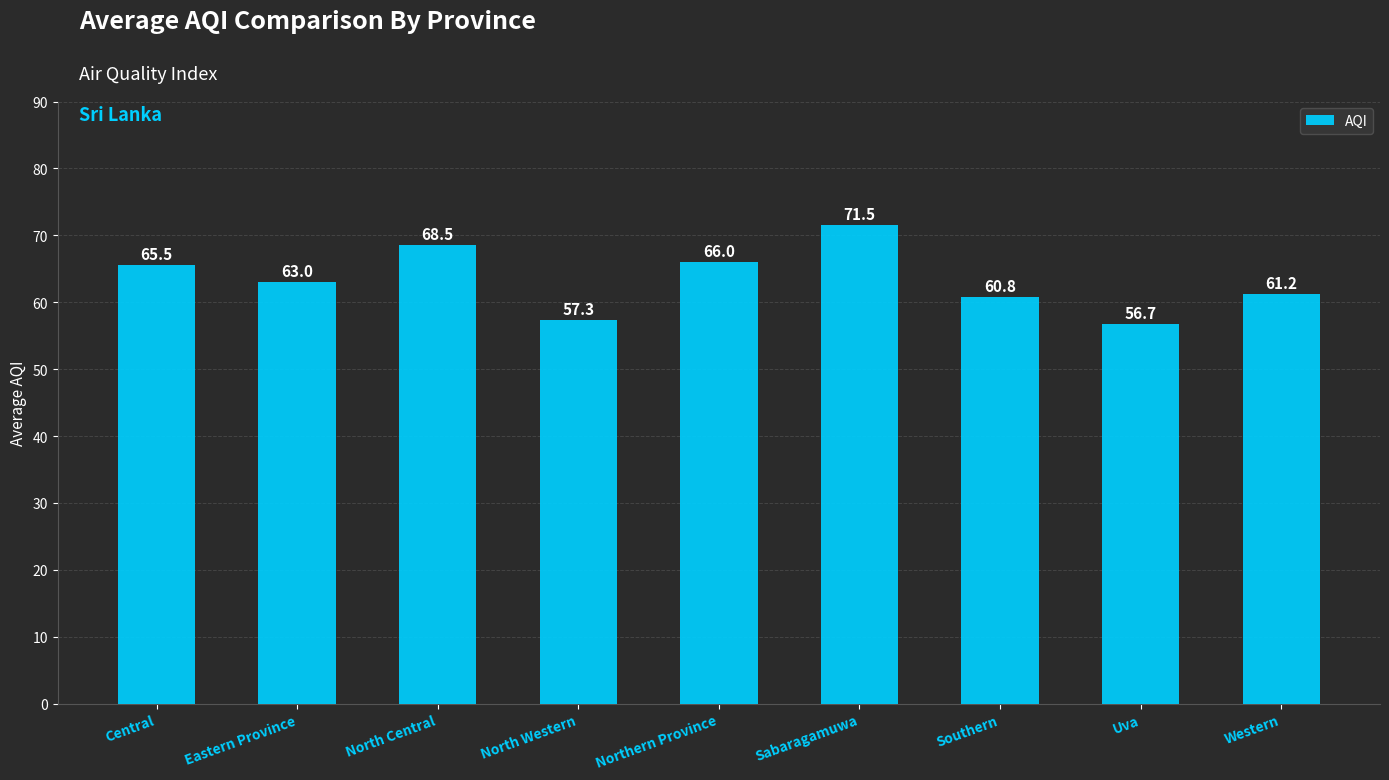

List the labels in order of value, largest first.

Sabaragamuwa, North Central, Northern Province, Central, Eastern Province, Western, Southern, North Western, Uva